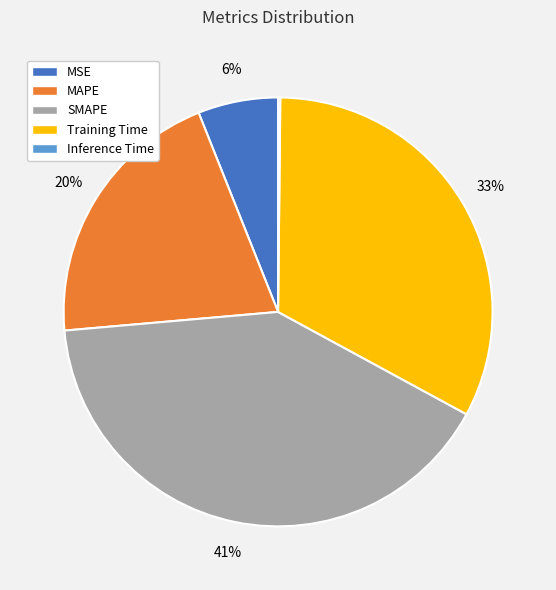

The MAPE slice represents 20% of the pie. True or false?

True